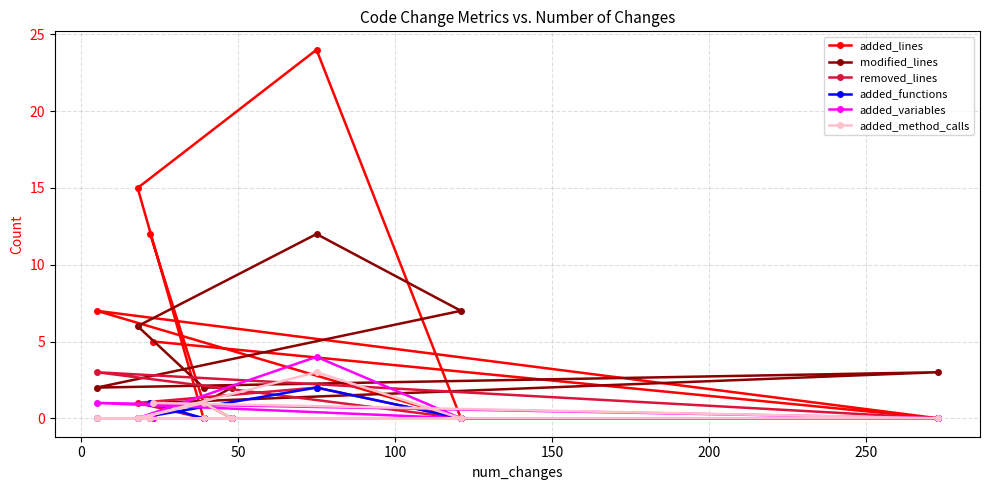

Is it true that added_method_calls equals -1 at 50?

False